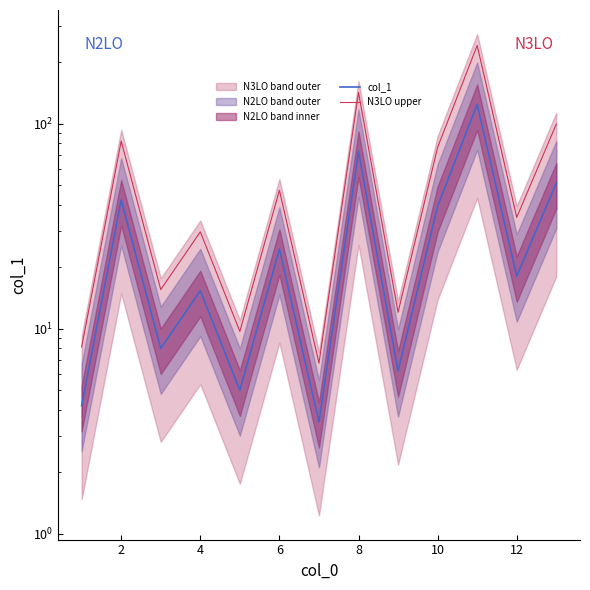

Reading left to right, list all the values displayed in this chart.

col_1: 4.2	42.4	8.0	15.3	5.0	24.4	3.5	73.2	6.2	39.5	124.1	18.0	51.3
N3LO upper: 8.1	82.1	15.5	29.6	9.7	47.2	6.8	141.7	12.0	76.5	240.3	34.8	99.3